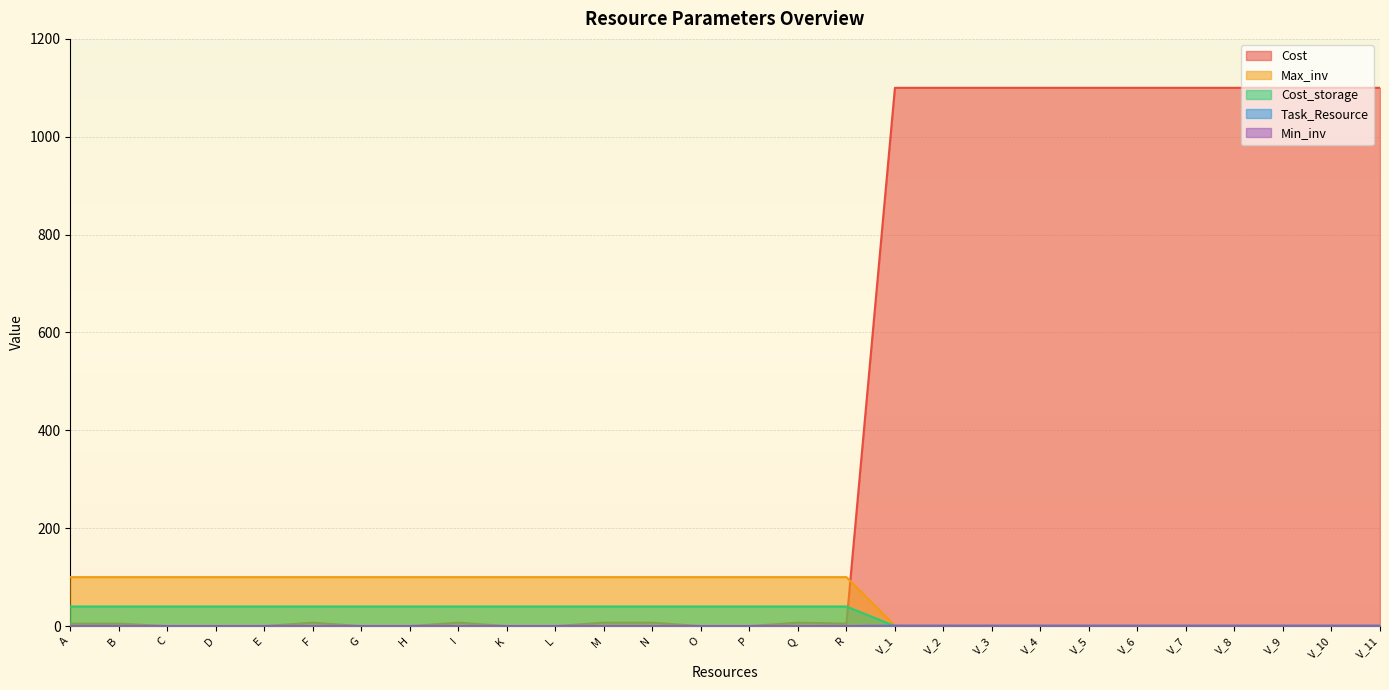

Is it true that Max_inv equals 100 at C?

True